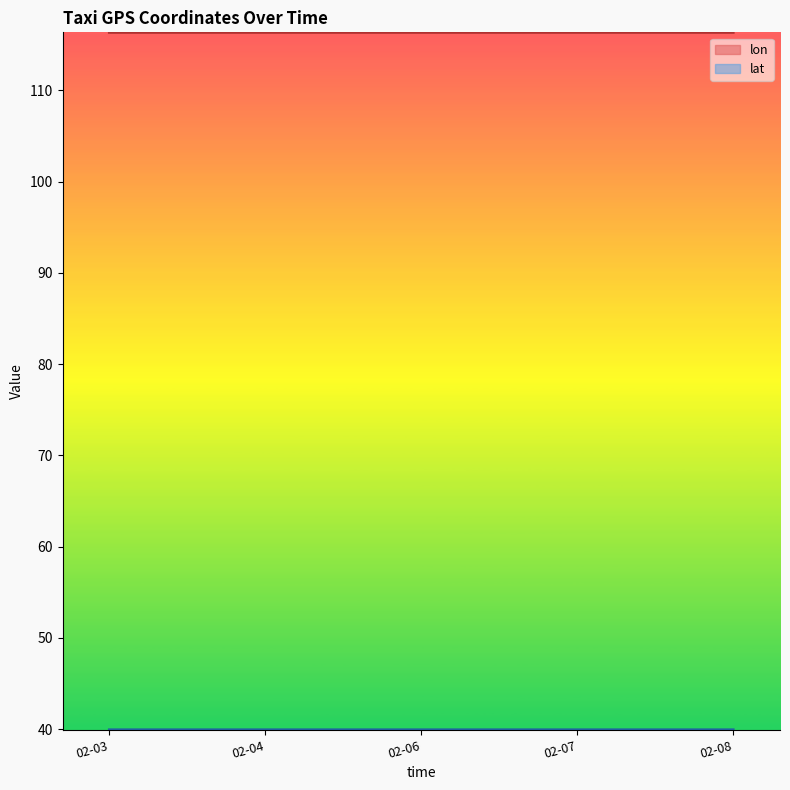

What is the total value across all series at 02-04?

156.3